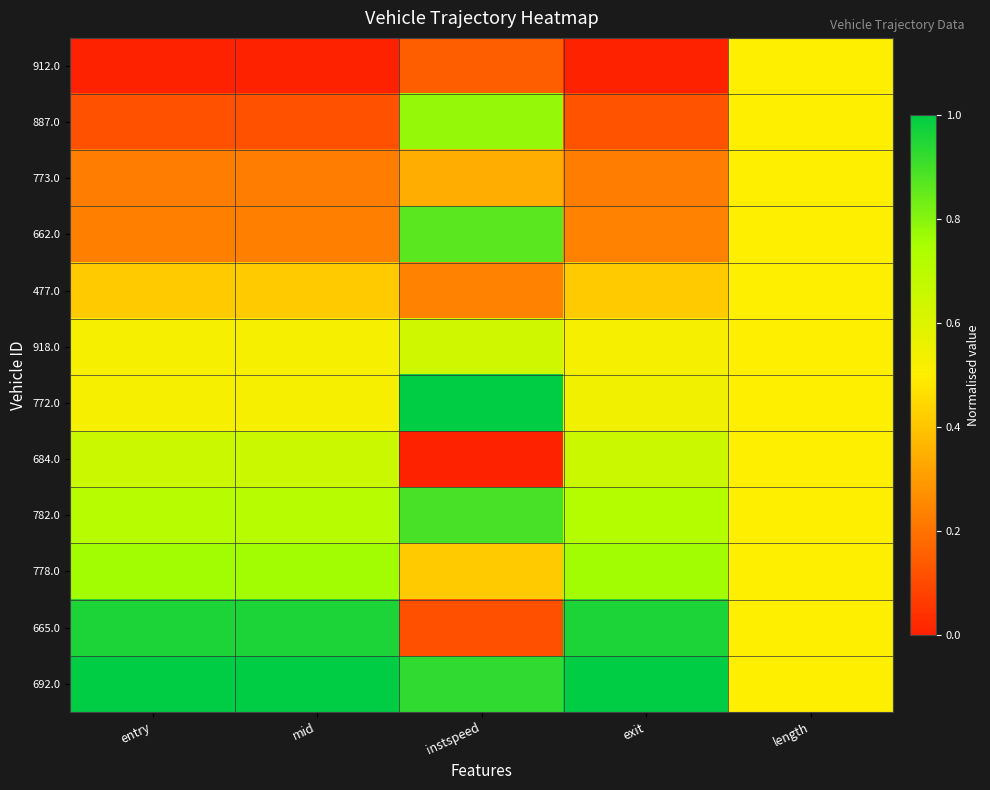

Which series has the widest spread of values?

665.0